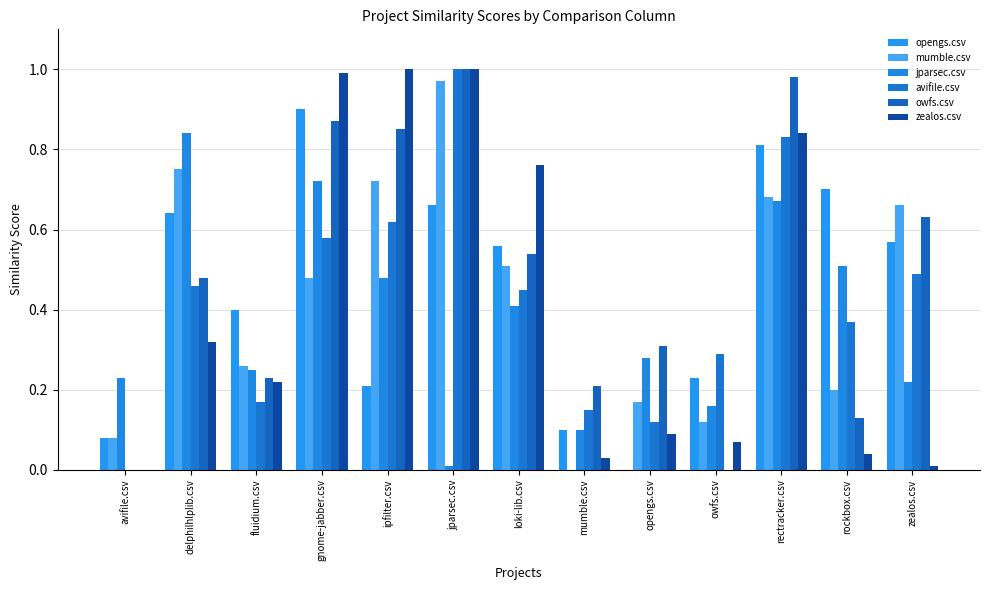

At how many categories does at least one series exceed 0?

13